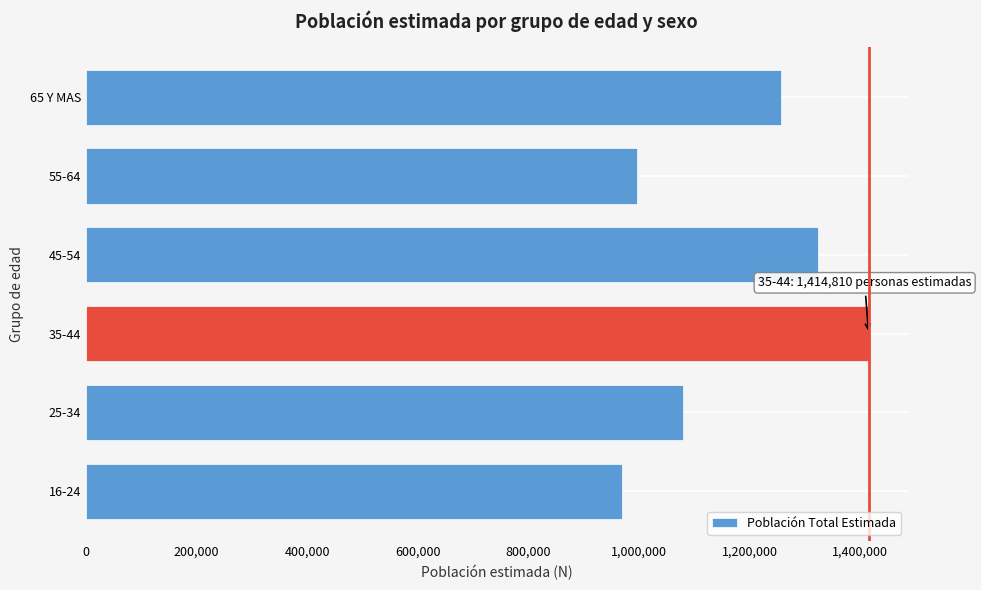

Reading bottom to top, what are all the values shown in this chart?

969178	1079724	1414810	1322539	995810	1256624